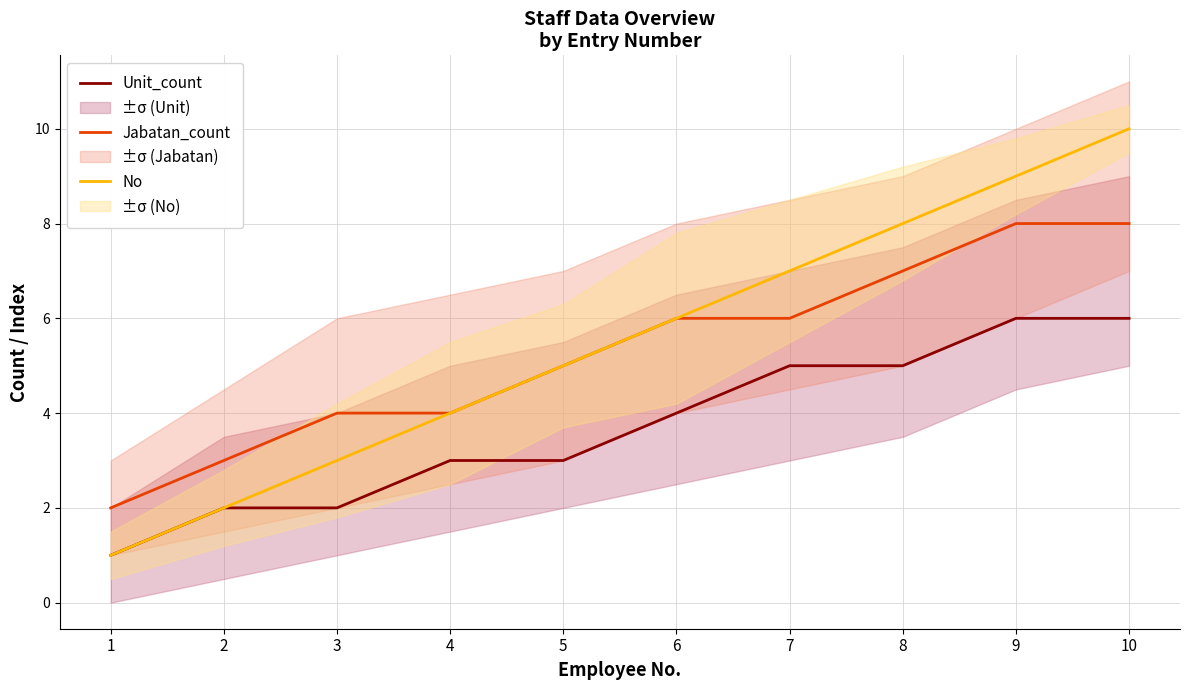

Where is Jabatan_count nearest to the value 5?

5